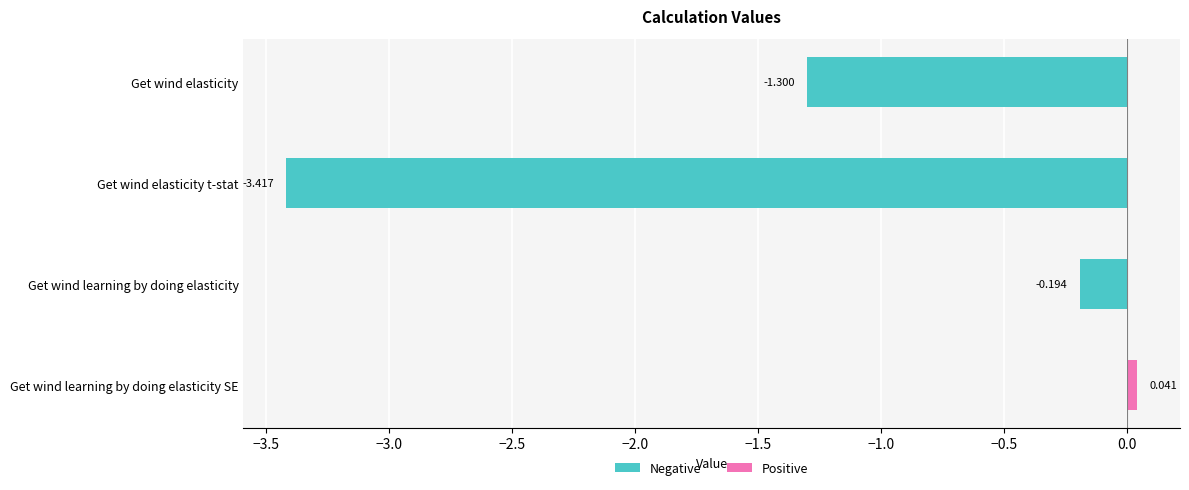

At which label does Negative reach its peak?

Get wind learning by doing elasticity